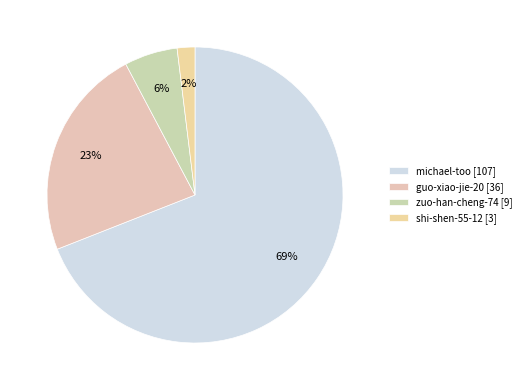

Which slice is the smallest?

shi-shen-55-12